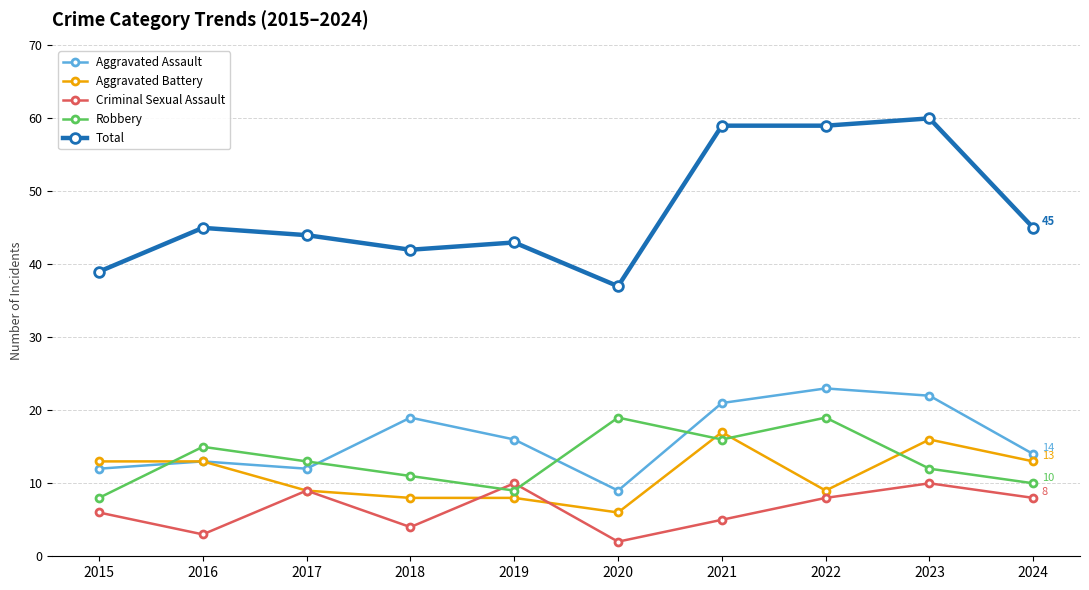

Count the number of categories in the chart.

10